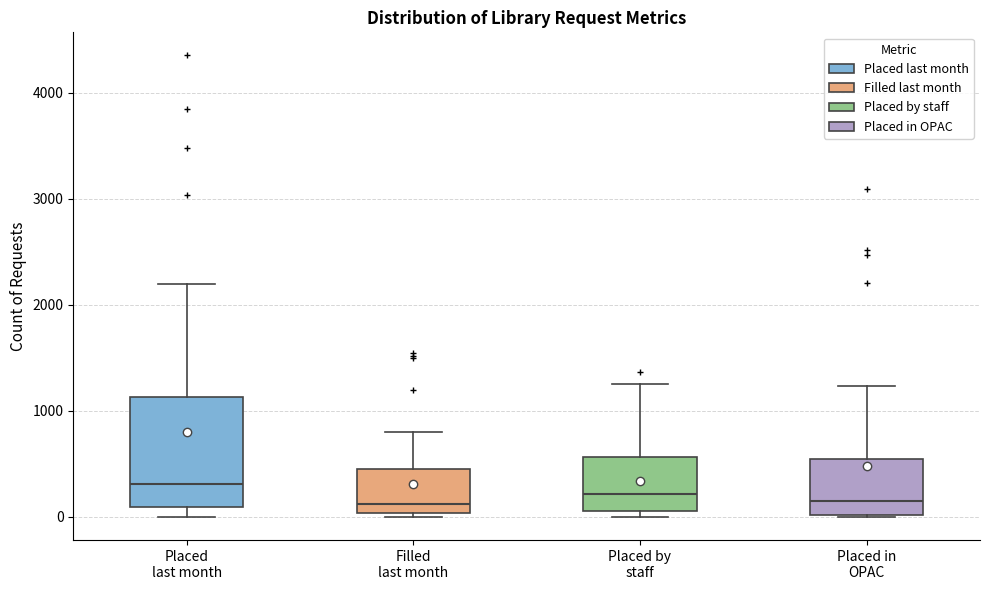

Where does the median line of the box for Filled last month sit on the y-axis? The values are not printed on the chart, so give them approximately, as read against the axis.

100